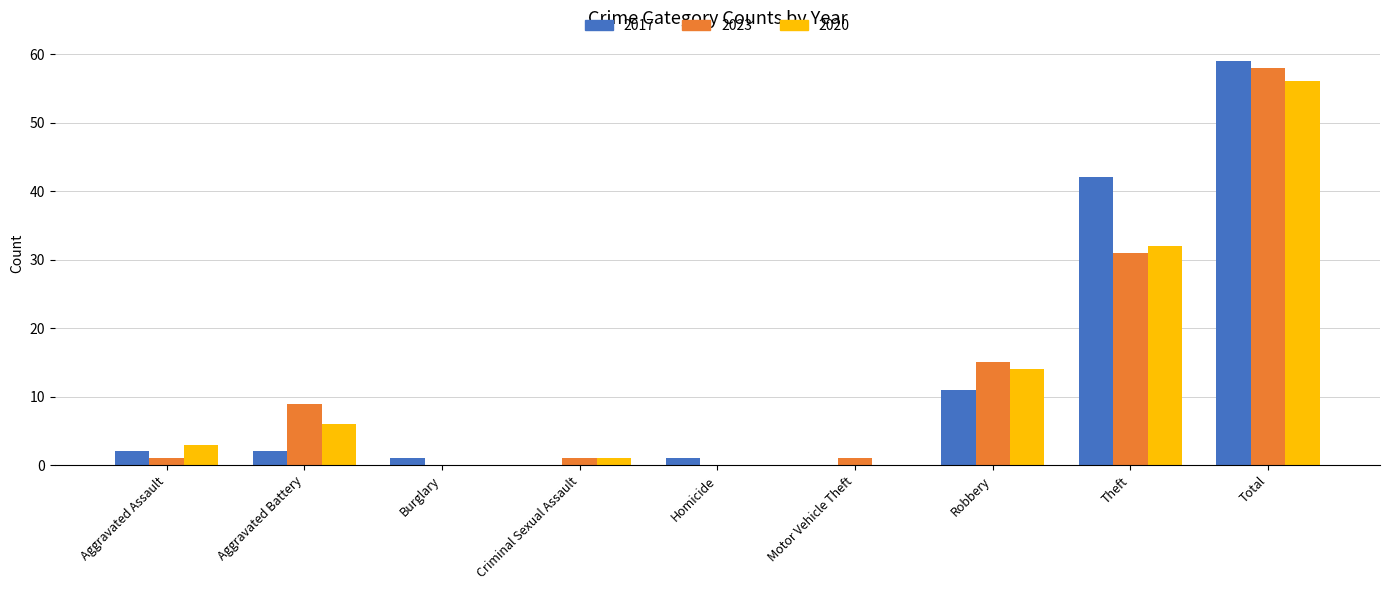

Reading right to left, list all the values displayed in this chart.

2017: 59	42	11	0	1	0	1	2	2
2023: 58	31	15	1	0	1	0	9	1
2020: 56	32	14	0	0	1	0	6	3